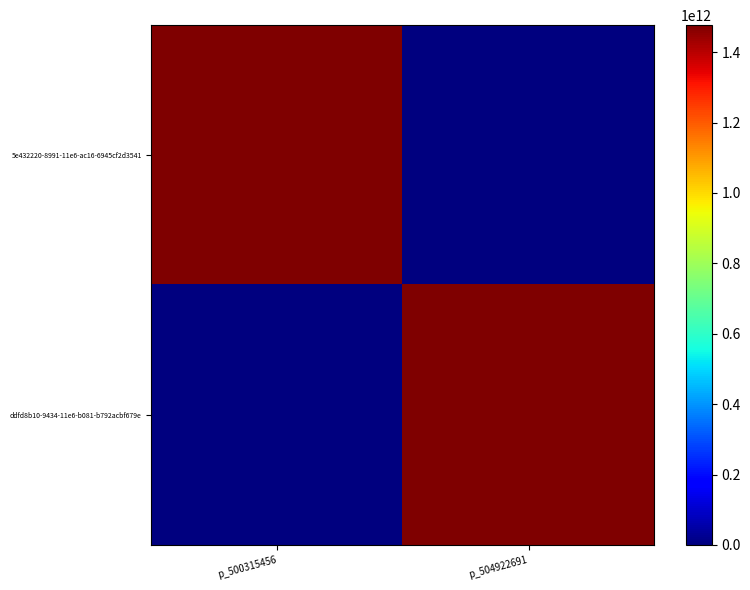

List the series in order of their peak value, lowest first.

5e432220-8991-11e6-ac16-6945cf2d3541, ddfd8b10-9434-11e6-b081-b792acbf679e